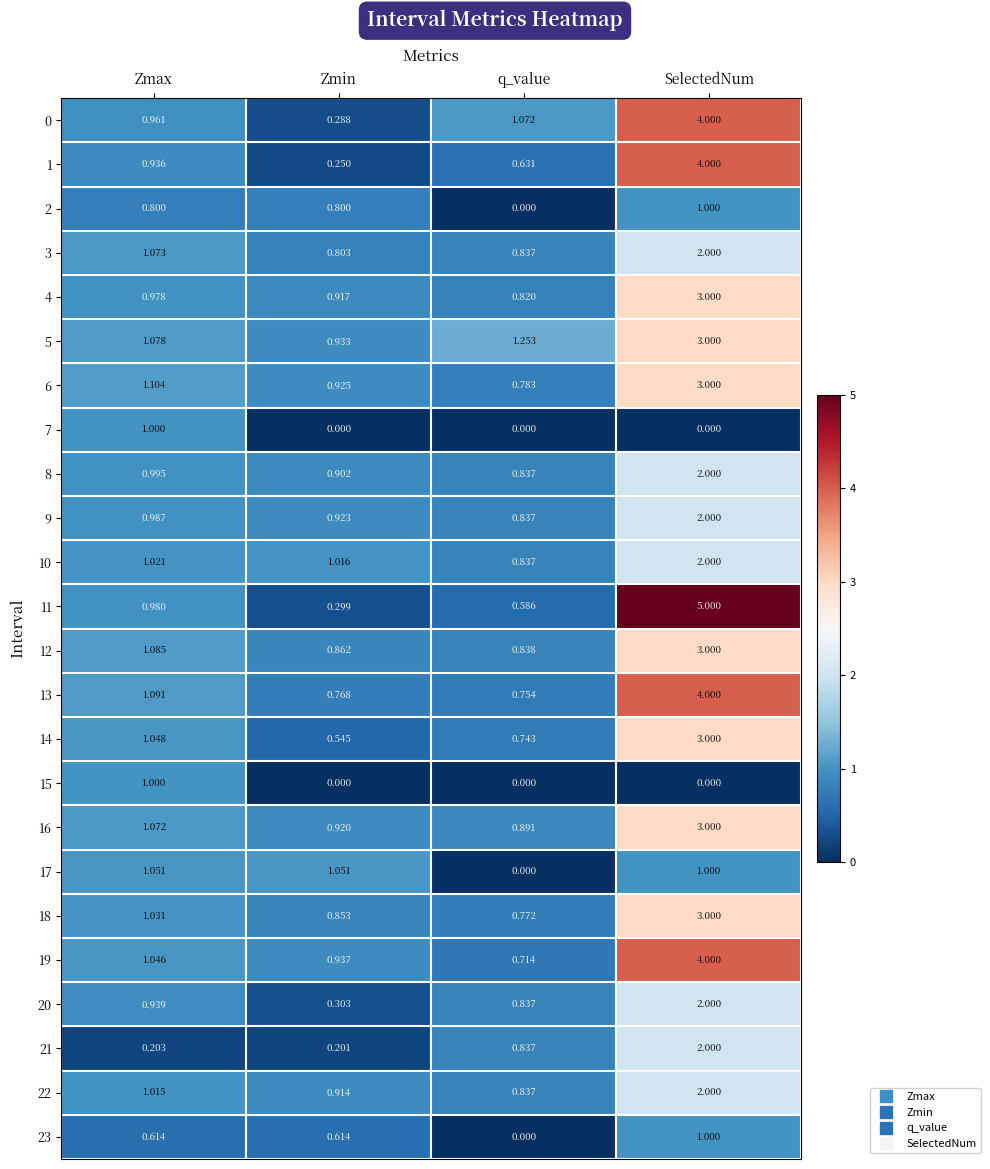

Which series has the widest spread of values?

11